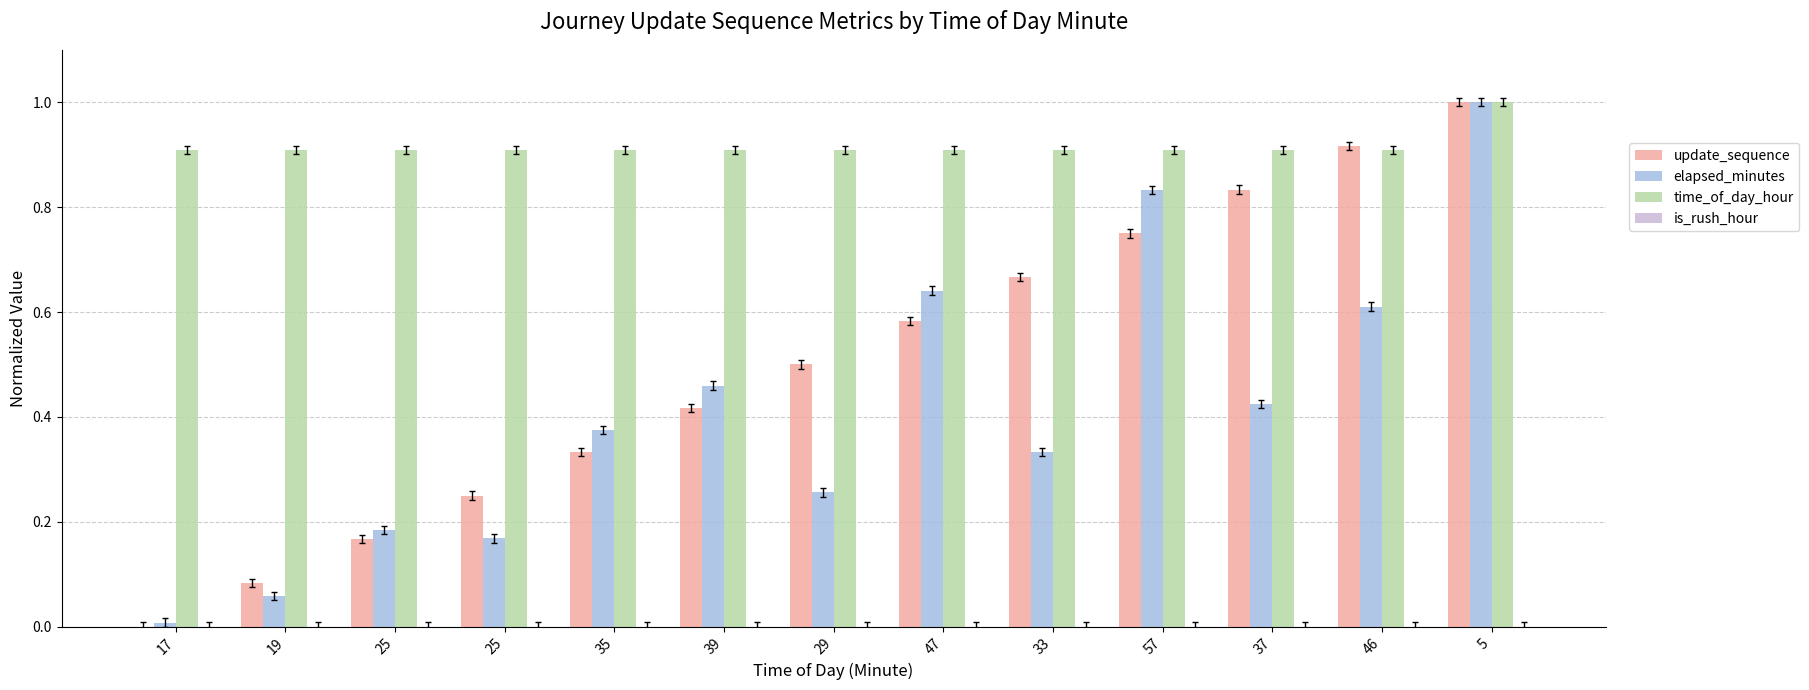

At how many categories does at least one series exceed 0?

13